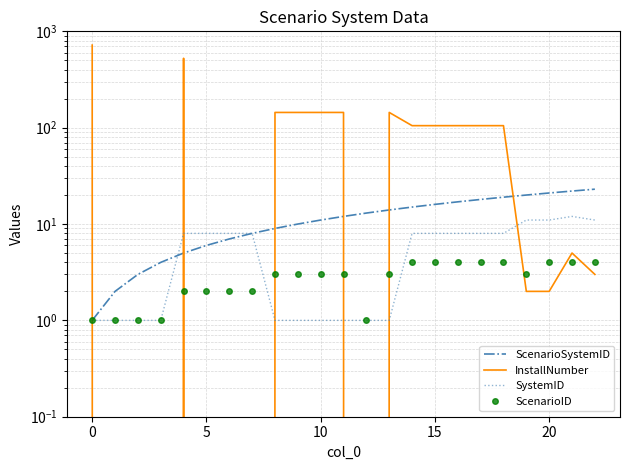

True or false: ScenarioSystemID has a value of 2 at 25.

False